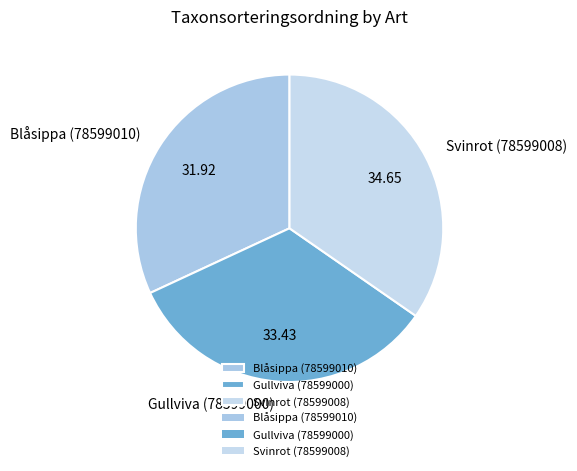

Which slice is the smallest?

Blåsippa (78599010)